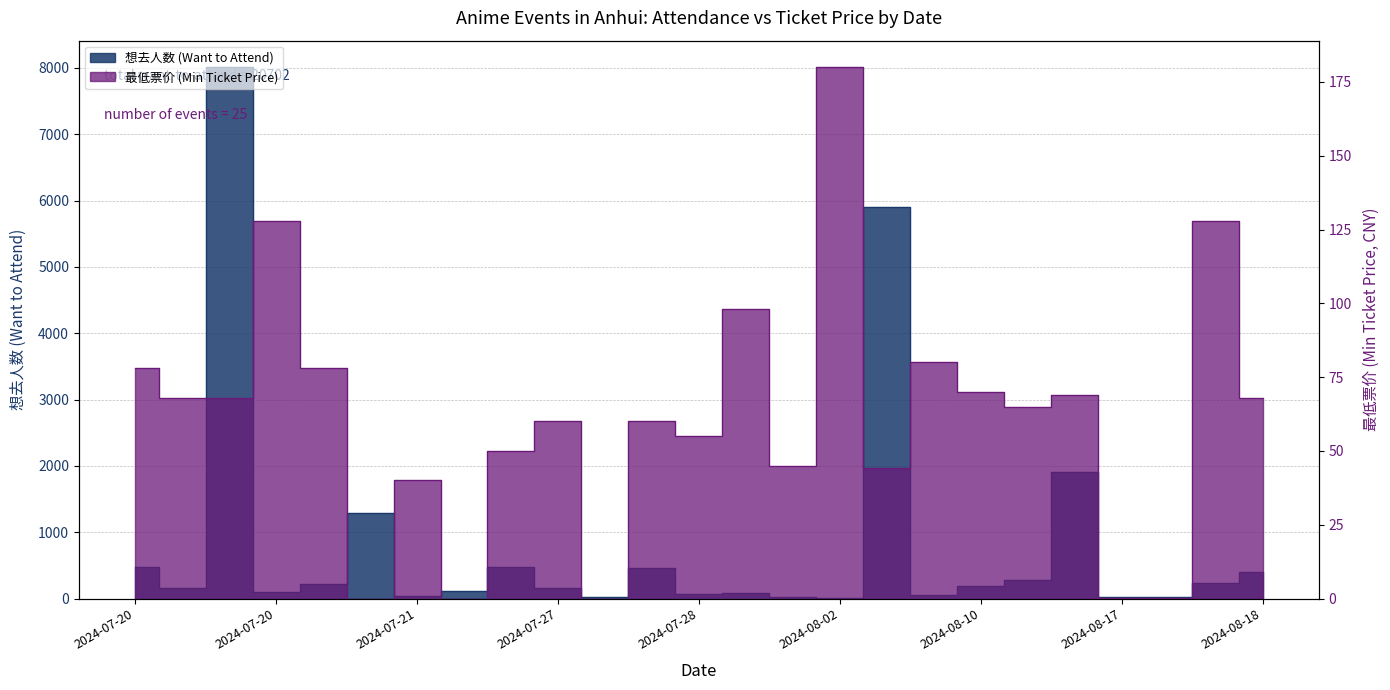

What is the label of the 1st point from the right?

2024-08-18